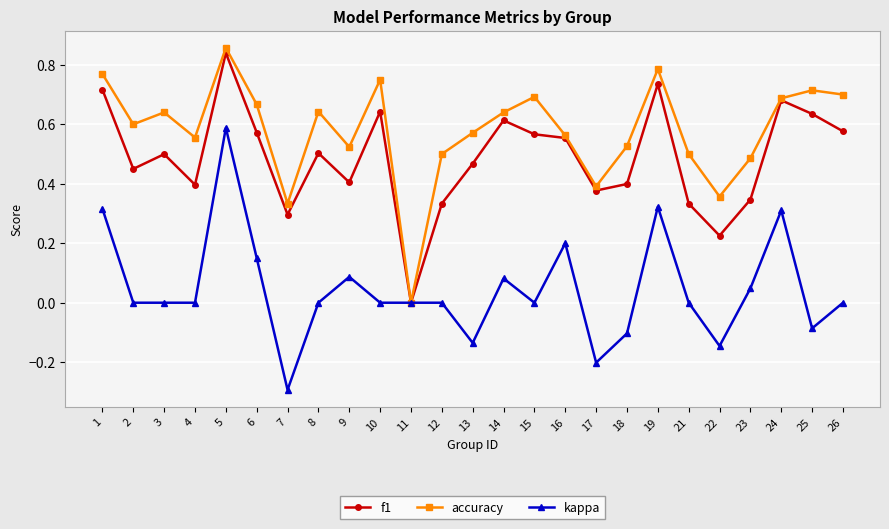

Which series changed the most between 12 and 15?

f1